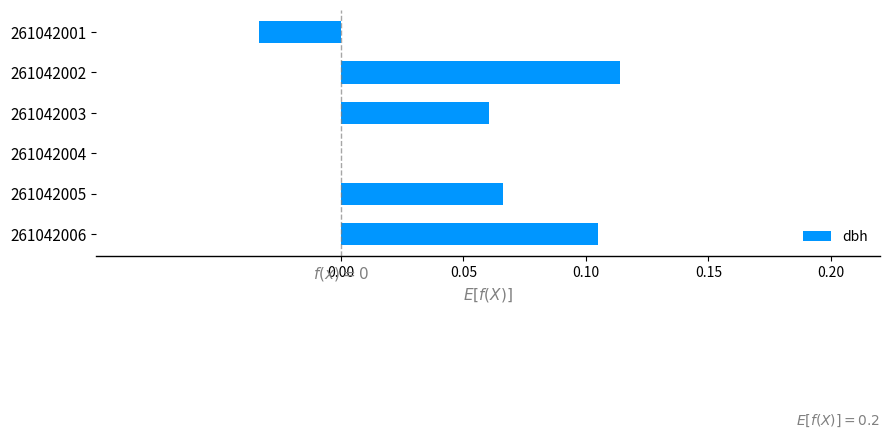

Which category has the highest value across all series?

261042002